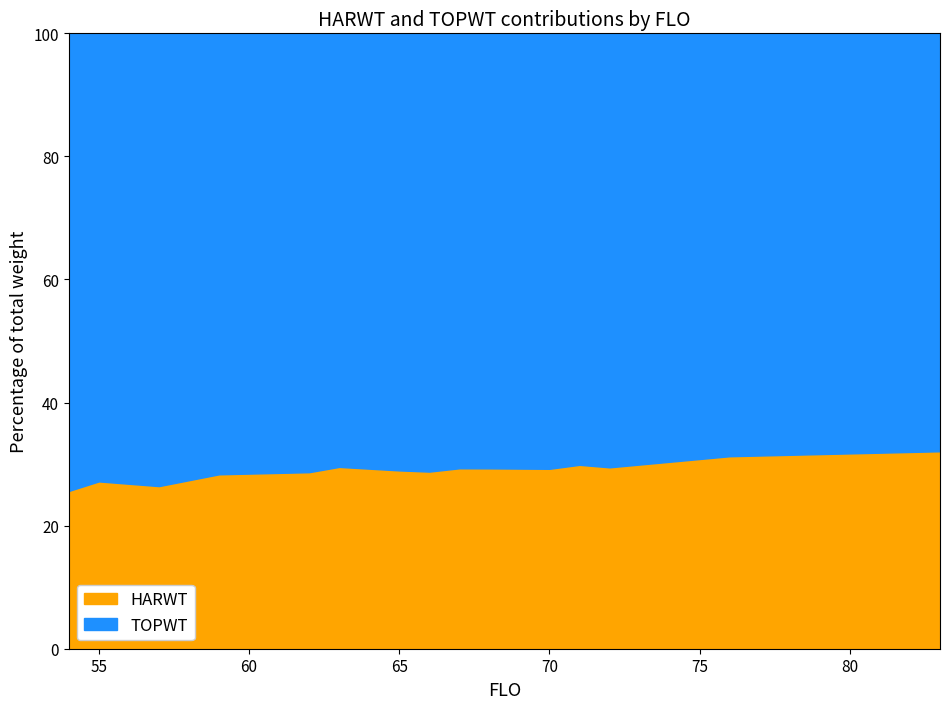

Is it true that HARWT equals 2874 at 63?

True